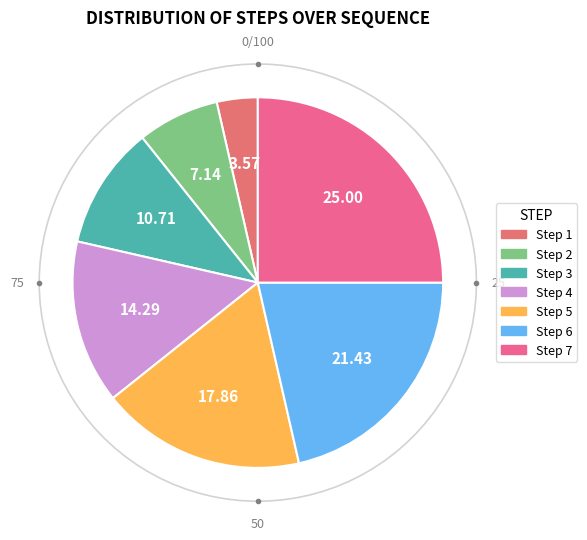

How many segments does this pie chart have?

7